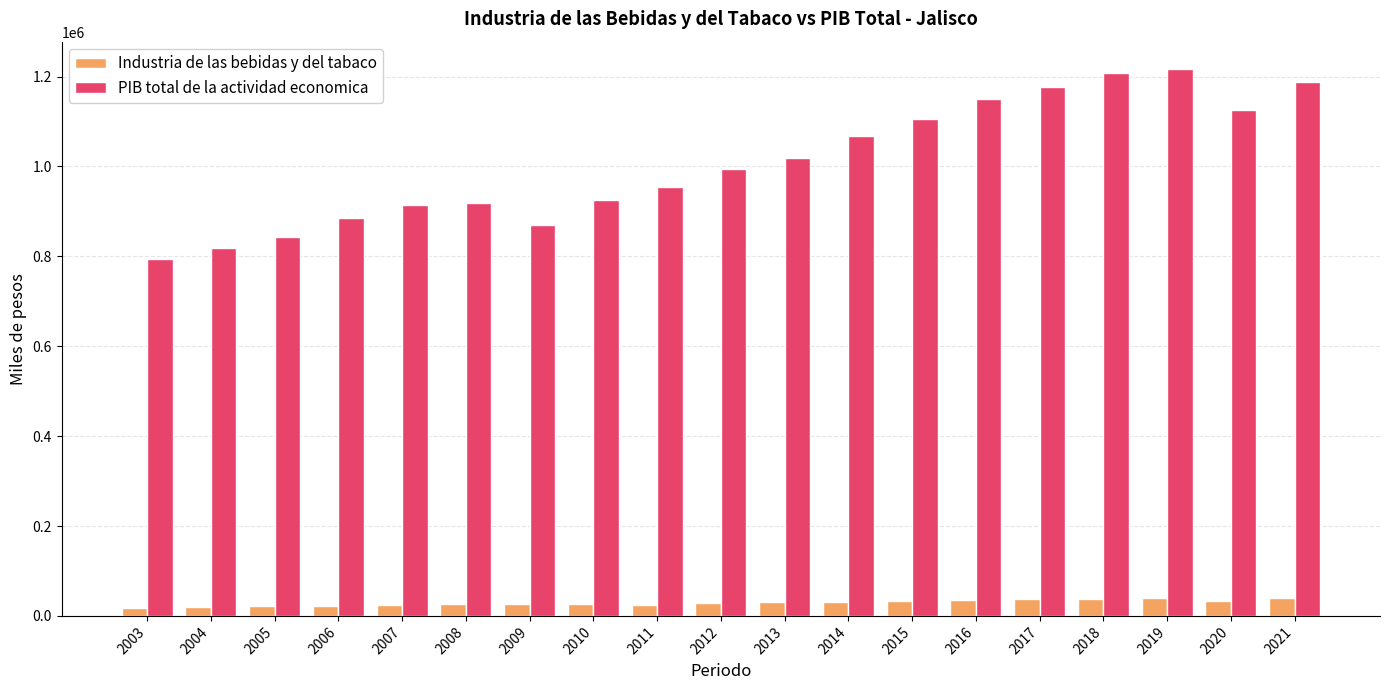

How many bars are there in total?

38